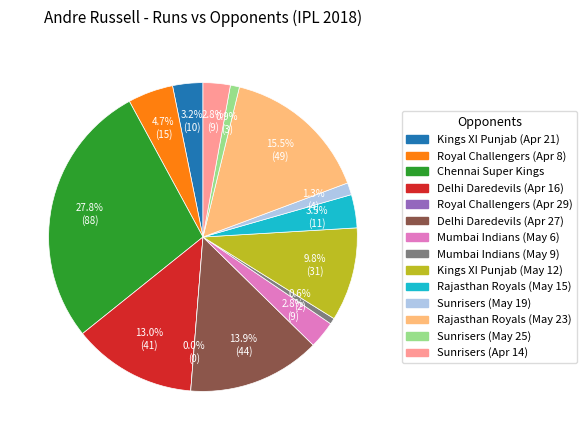

Does Kings XI Punjab (Apr 21) represent more than half of the total?

No